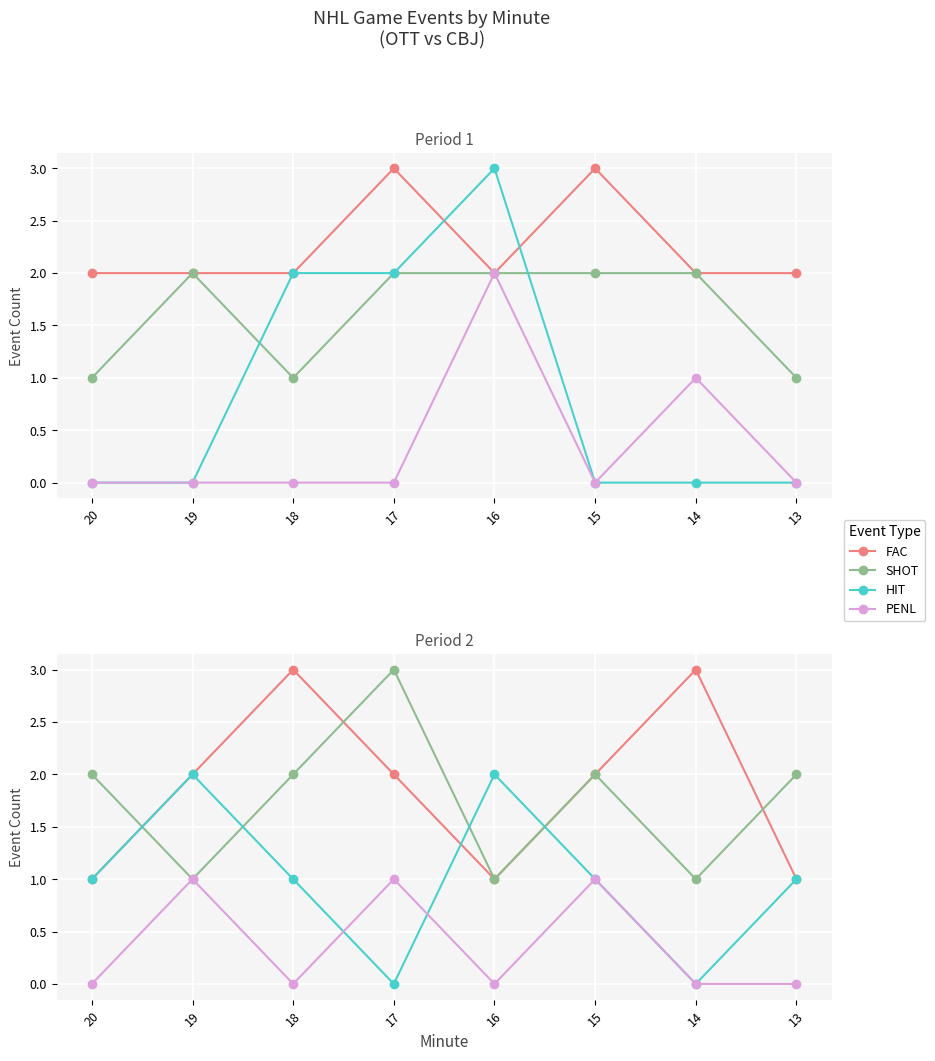

Where is the first local maximum for SHOT?

17